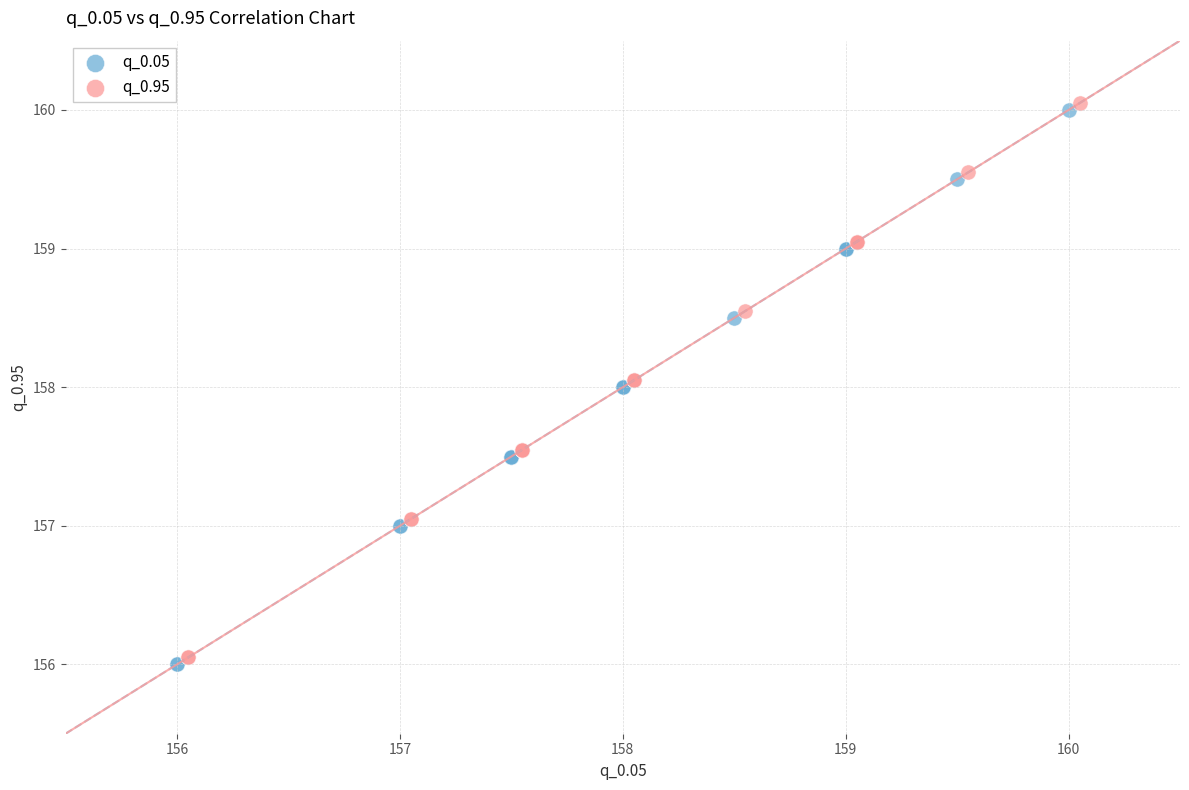

Which series reaches the minimum Y coordinate?

q_0.05